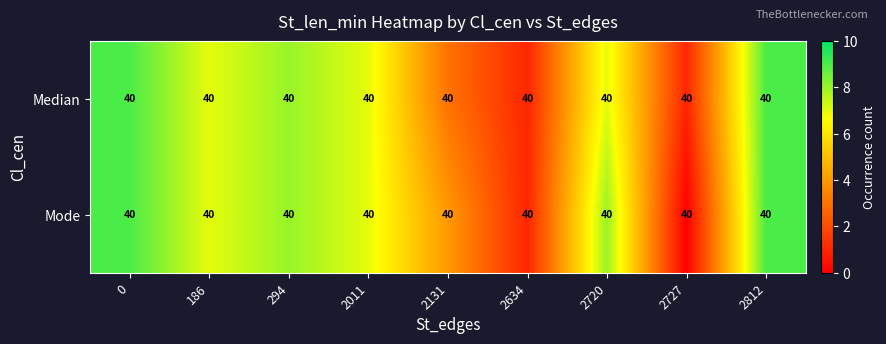

What is the spread (max minus min) of values at 2727?

1